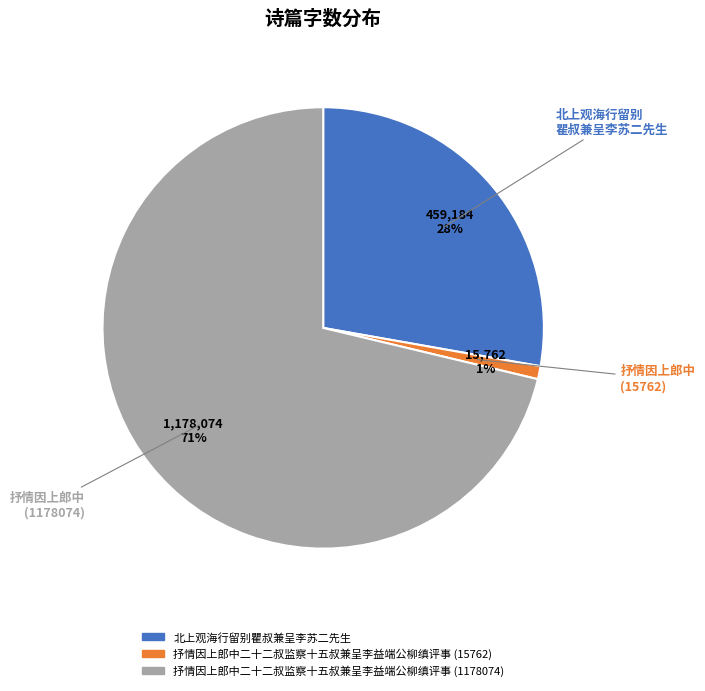

True or false: 抒情因上郎中二十二叔监察十五叔兼呈李益端公柳缜评事 (1178074) accounts for 58% of the total.

False